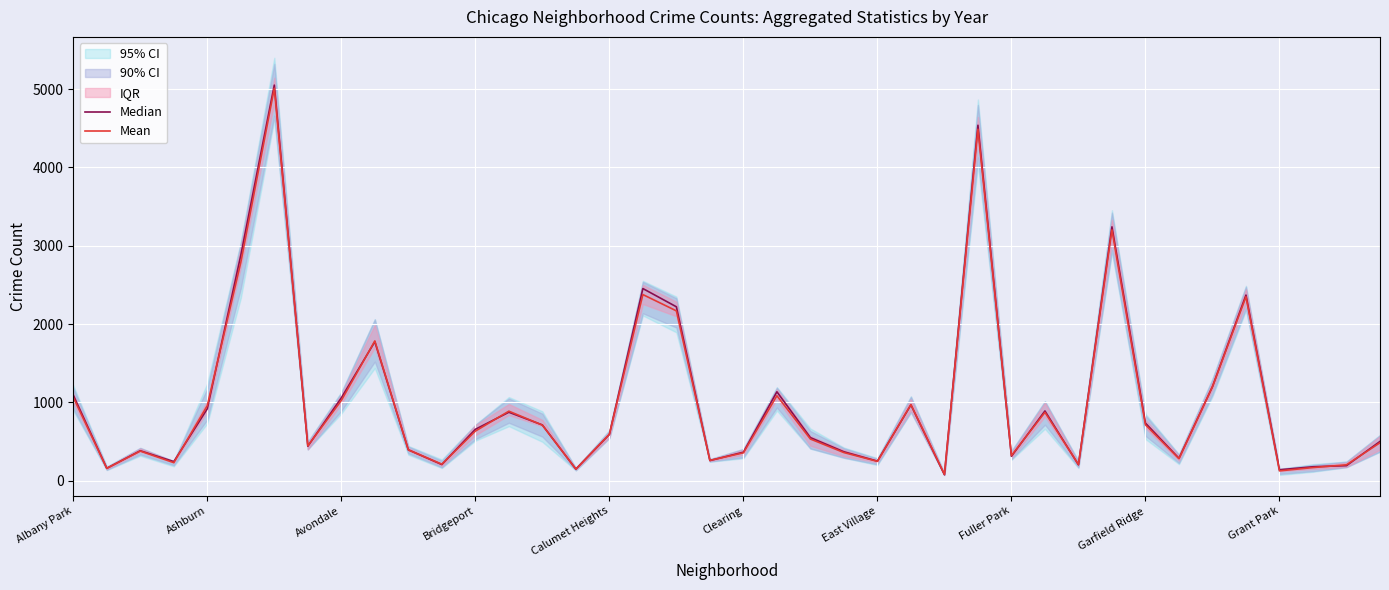

Which series has the largest range (max minus min)?

Median